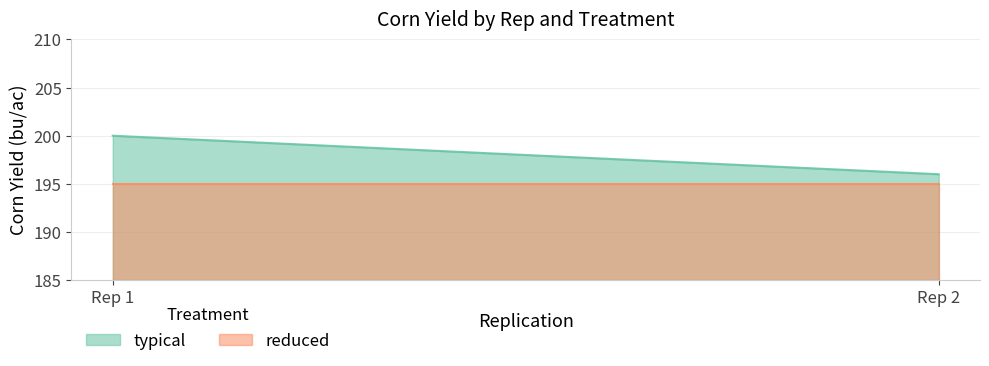

Reading right to left, what are all the values shown in this chart?

typical: Rep 2=196	Rep 1=200
reduced: Rep 2=195	Rep 1=195